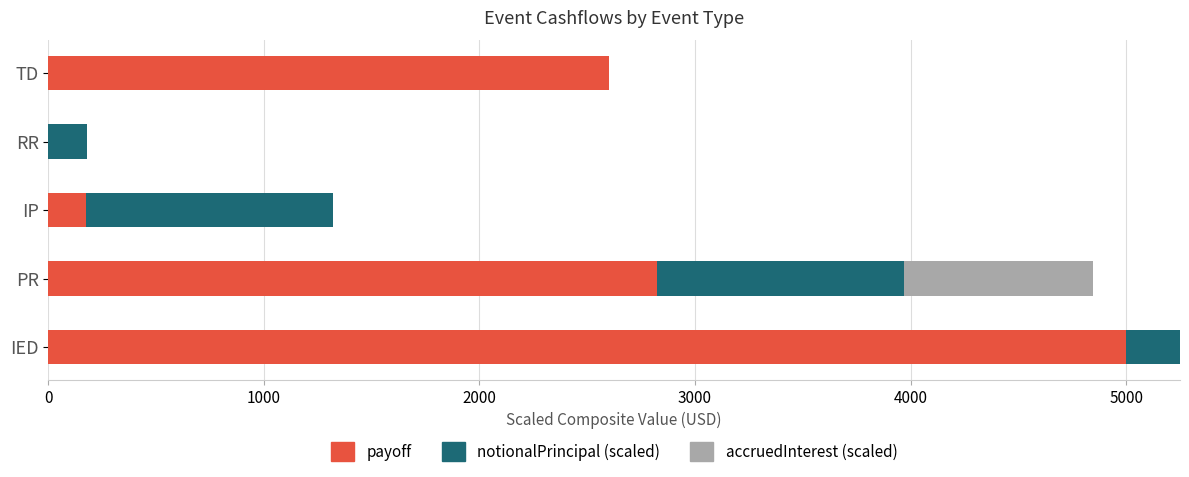

The payoff series shows 175.4 at IP. True or false?

True